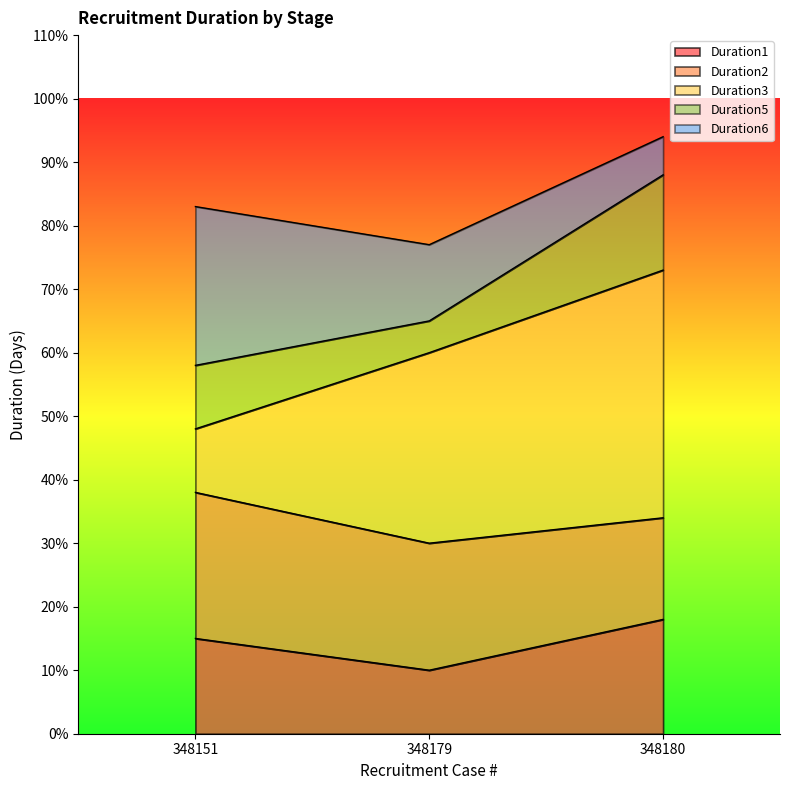

Between 348179 and 348180, which series saw the biggest shift?

Duration5